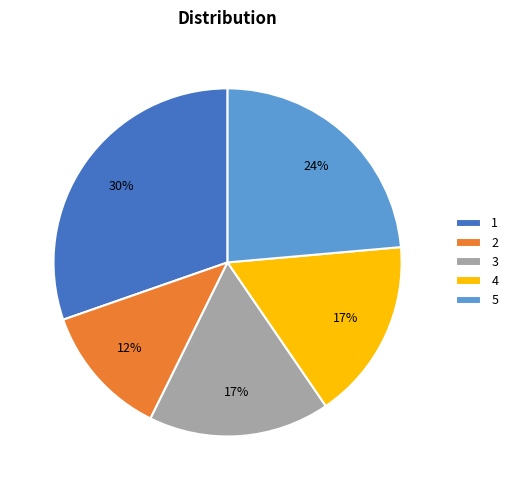

Does 4 account for over 50% of the chart?

No